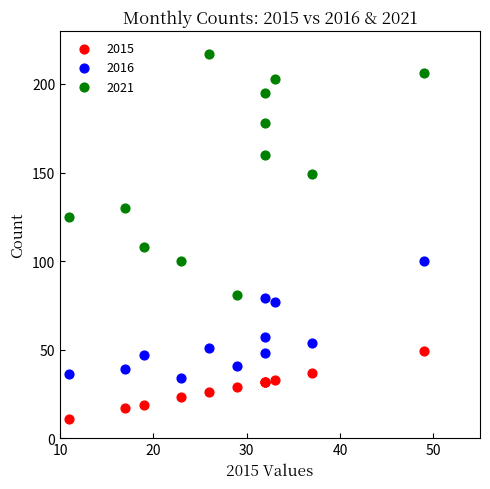

What are all the series names shown in the legend?

2015, 2016, 2021